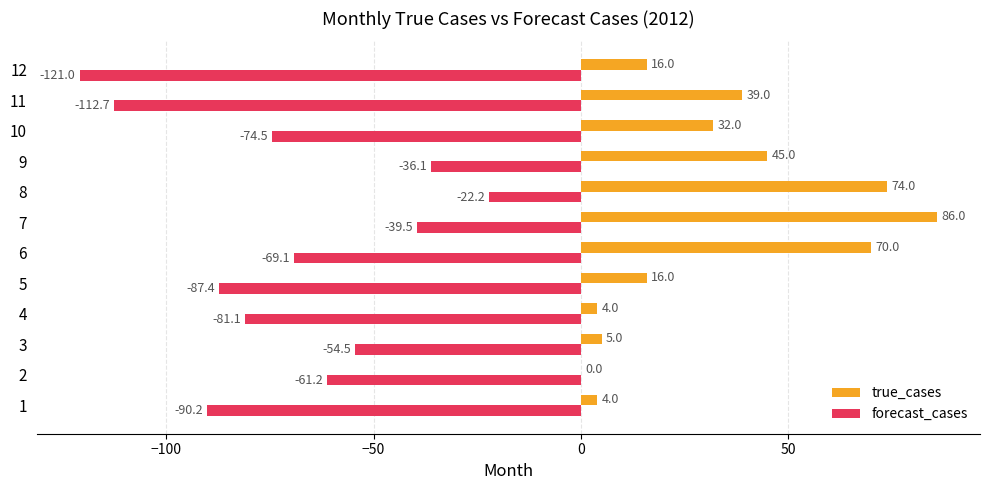

What is the spread (max minus min) of values at 7?

125.5